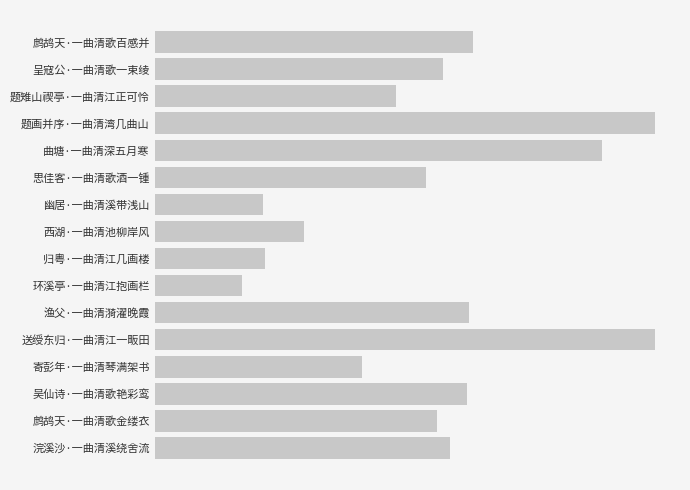

Does the chart contain any negative values?

No